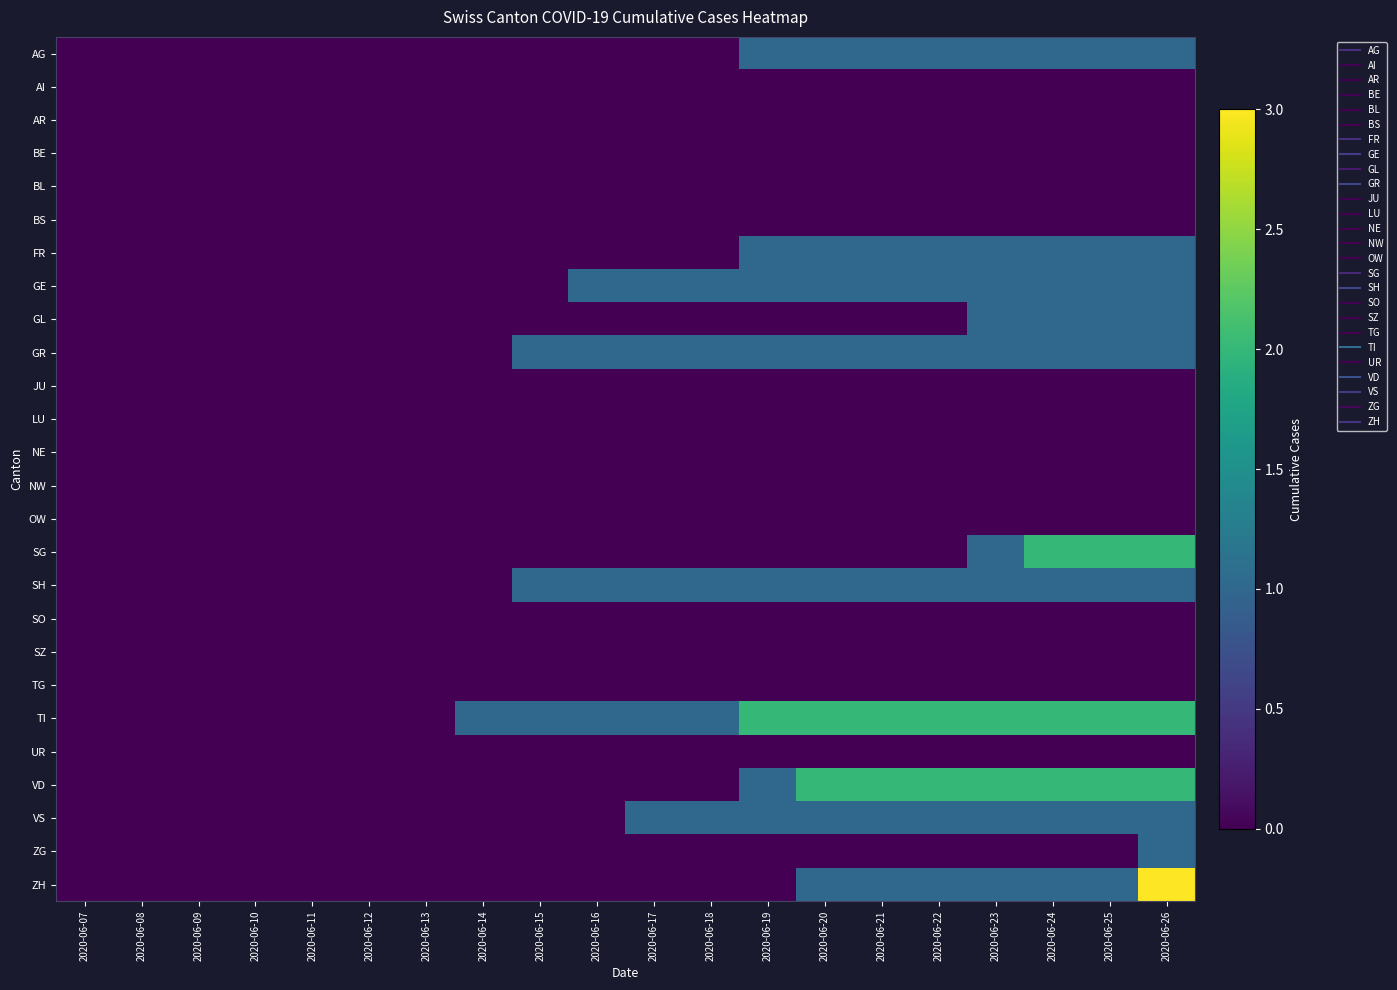

At which category is the sum across all series the highest?

2020-06-26